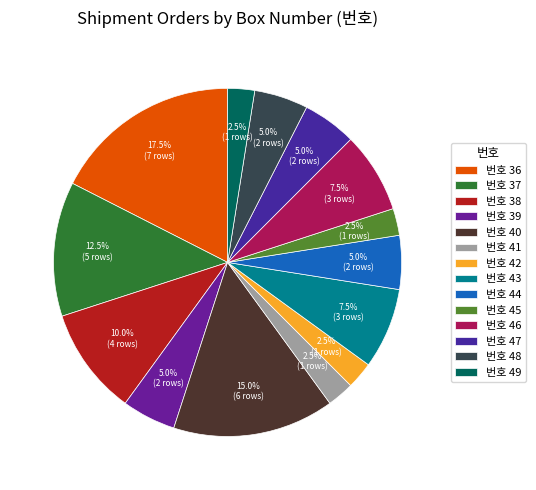

Which slice is the largest?

번호 36